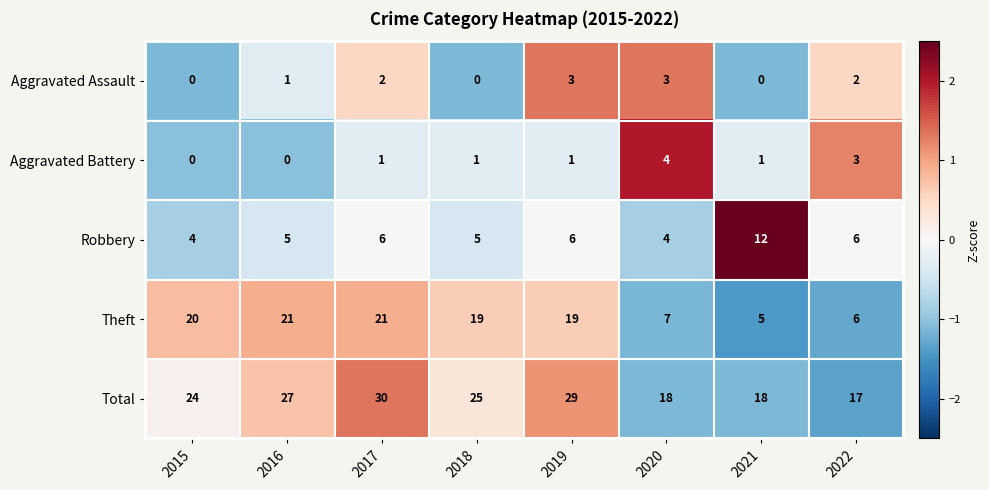

How many series are shown in this chart?

5